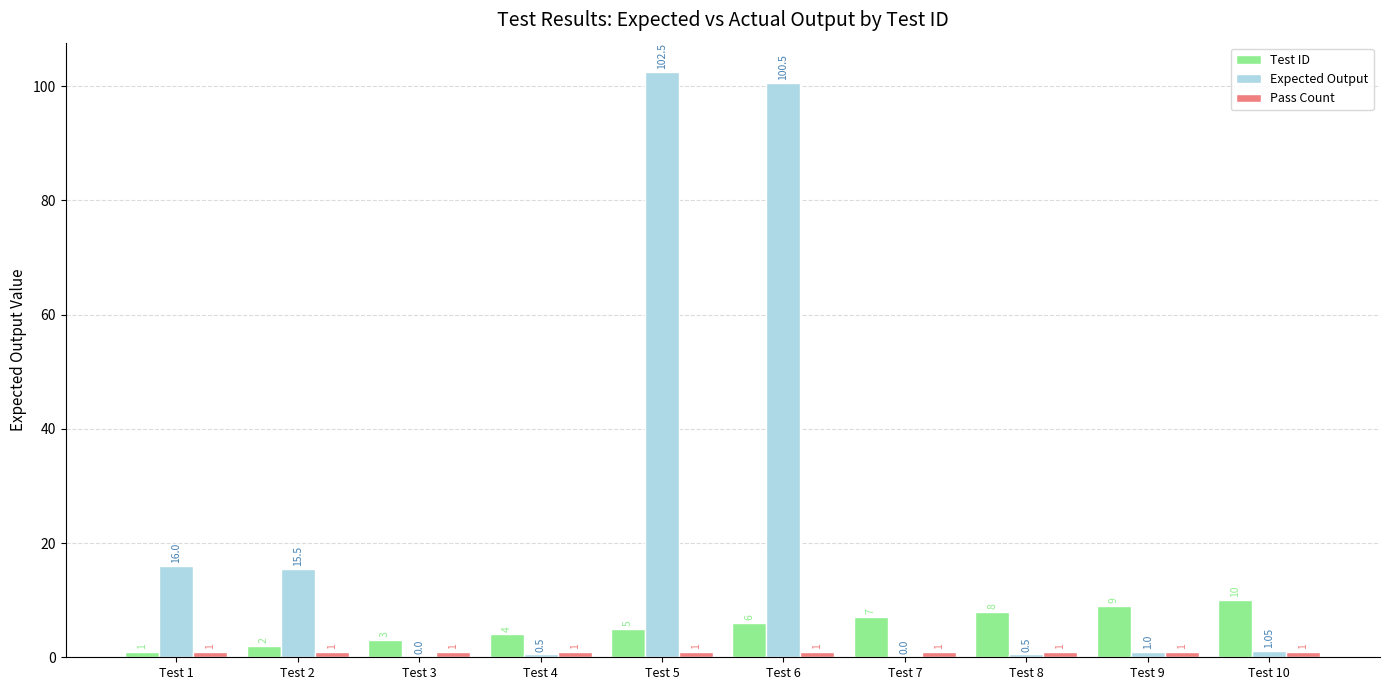

Which series changed the most between Test 1 and Test 8?

Expected Output